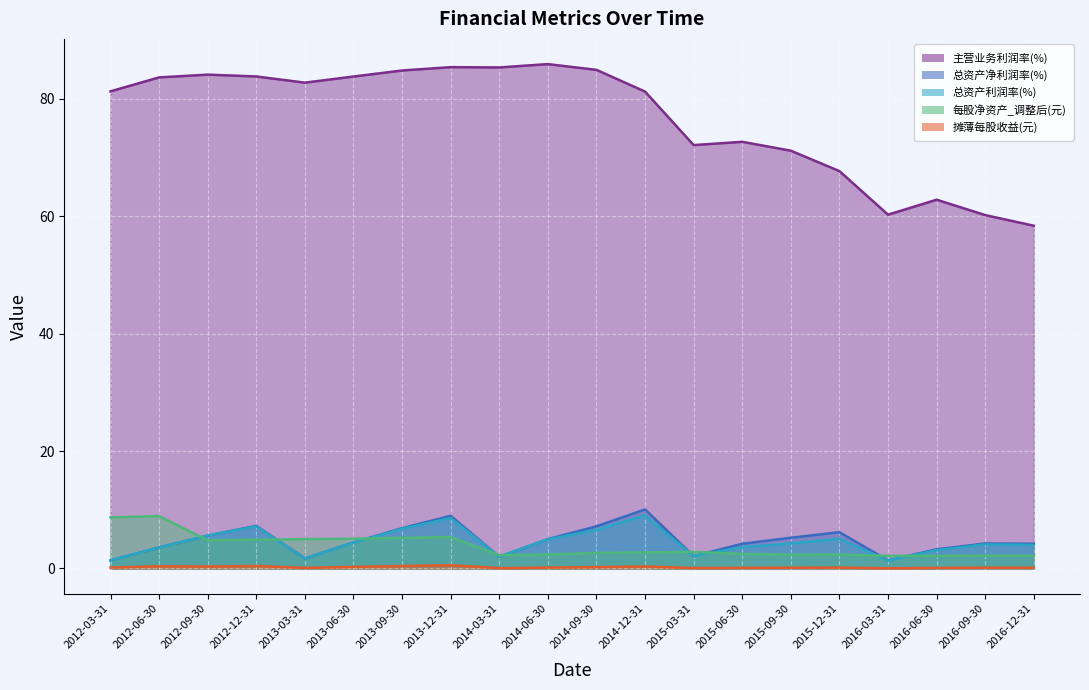

Reading right to left, extract all data points from this chart.

摊薄每股收益(元): 2016-12-31=0.1	2016-09-30=0.1	2016-06-30=0.1	2016-03-31=0.0	2015-12-31=0.2	2015-09-30=0.1	2015-06-30=0.1	2015-03-31=0.1	2014-12-31=0.3	2014-09-30=0.2	2014-06-30=0.1	2014-03-31=0.1	2013-12-31=0.6	2013-09-30=0.4	2013-06-30=0.3	2013-03-31=0.1	2012-12-31=0.4	2012-09-30=0.3	2012-06-30=0.4	2012-03-31=0.1
每股净资产_调整后(元): 2016-12-31=2.2	2016-09-30=2.2	2016-06-30=2.1	2016-03-31=2.2	2015-12-31=2.4	2015-09-30=2.3	2015-06-30=2.5	2015-03-31=2.8	2014-12-31=2.8	2014-09-30=2.6	2014-06-30=2.4	2014-03-31=2.3	2013-12-31=5.4	2013-09-30=5.2	2013-06-30=5.1	2013-03-31=5.0	2012-12-31=4.9	2012-09-30=4.8	2012-06-30=8.9	2012-03-31=8.7
总资产利润率(%): 2016-12-31=4.0	2016-09-30=4.1	2016-06-30=3.1	2016-03-31=1.4	2015-12-31=5.1	2015-09-30=4.3	2015-06-30=3.6	2015-03-31=2.1	2014-12-31=9.0	2014-09-30=6.6	2014-06-30=4.9	2014-03-31=2.0	2013-12-31=8.6	2013-09-30=6.8	2013-06-30=4.4	2013-03-31=1.7	2012-12-31=7.2	2012-09-30=5.6	2012-06-30=3.5	2012-03-31=1.4
主营业务利润率(%): 2016-12-31=58.4	2016-09-30=60.2	2016-06-30=62.8	2016-03-31=60.2	2015-12-31=67.7	2015-09-30=71.1	2015-06-30=72.7	2015-03-31=72.1	2014-12-31=81.2	2014-09-30=84.9	2014-06-30=85.9	2014-03-31=85.3	2013-12-31=85.4	2013-09-30=84.8	2013-06-30=83.8	2013-03-31=82.7	2012-12-31=83.8	2012-09-30=84.1	2012-06-30=83.6	2012-03-31=81.2
总资产净利润率(%): 2016-12-31=4.2	2016-09-30=4.3	2016-06-30=3.3	2016-03-31=1.4	2015-12-31=6.2	2015-09-30=5.2	2015-06-30=4.2	2015-03-31=2.1	2014-12-31=10.1	2014-09-30=7.2	2014-06-30=5.0	2014-03-31=2.0	2013-12-31=9.0	2013-09-30=6.9	2013-06-30=4.4	2013-03-31=1.7	2012-12-31=7.3	2012-09-30=5.6	2012-06-30=3.6	2012-03-31=1.4